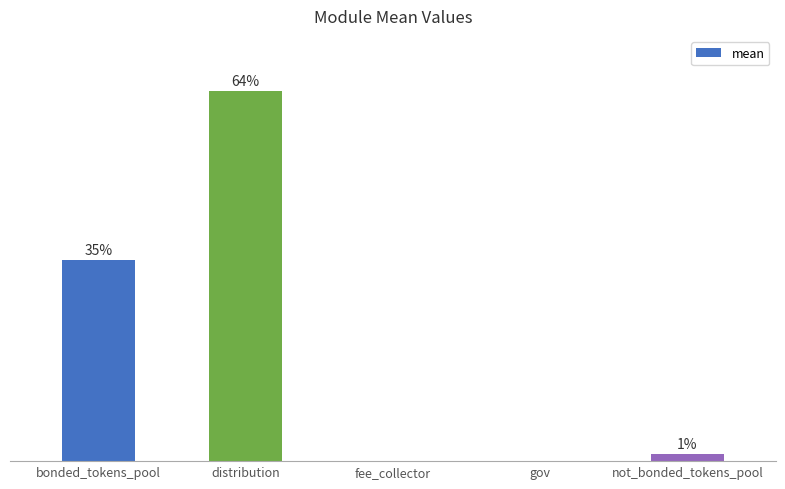

What is the average value?

20.0